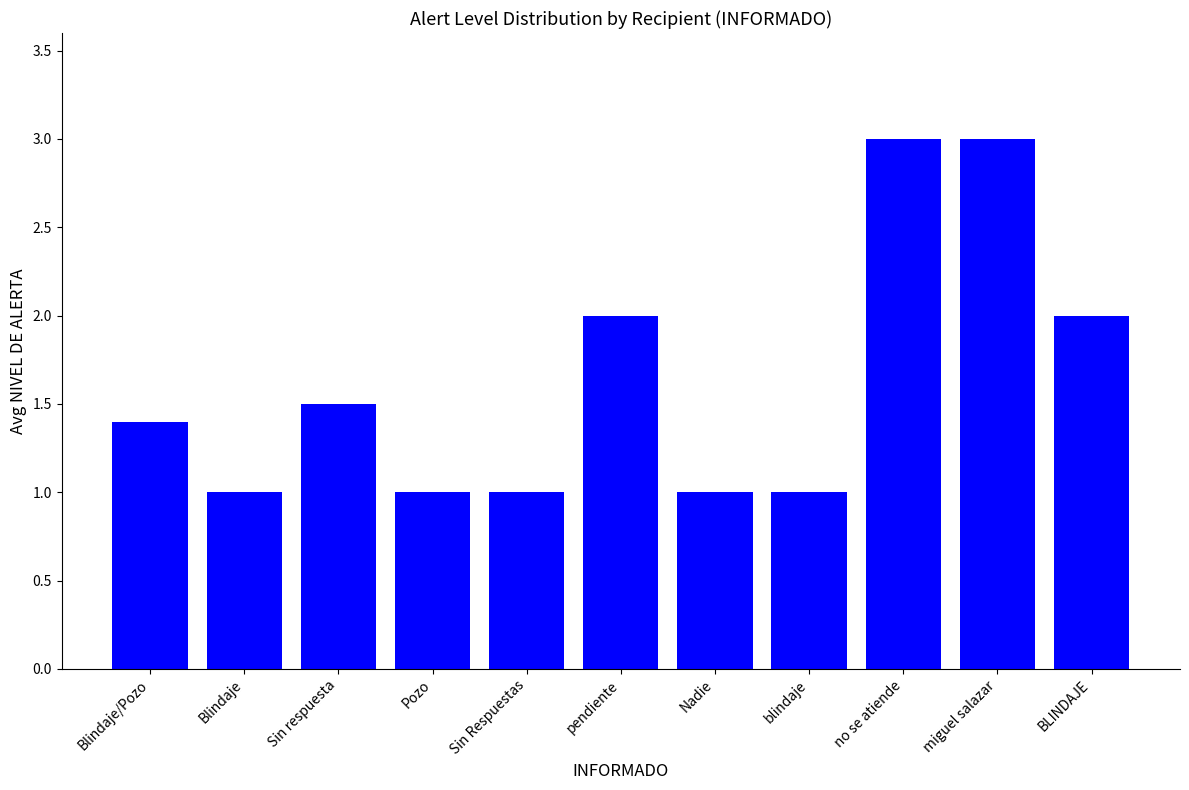

What is the change in value from Sin respuesta to miguel salazar?

+1.5